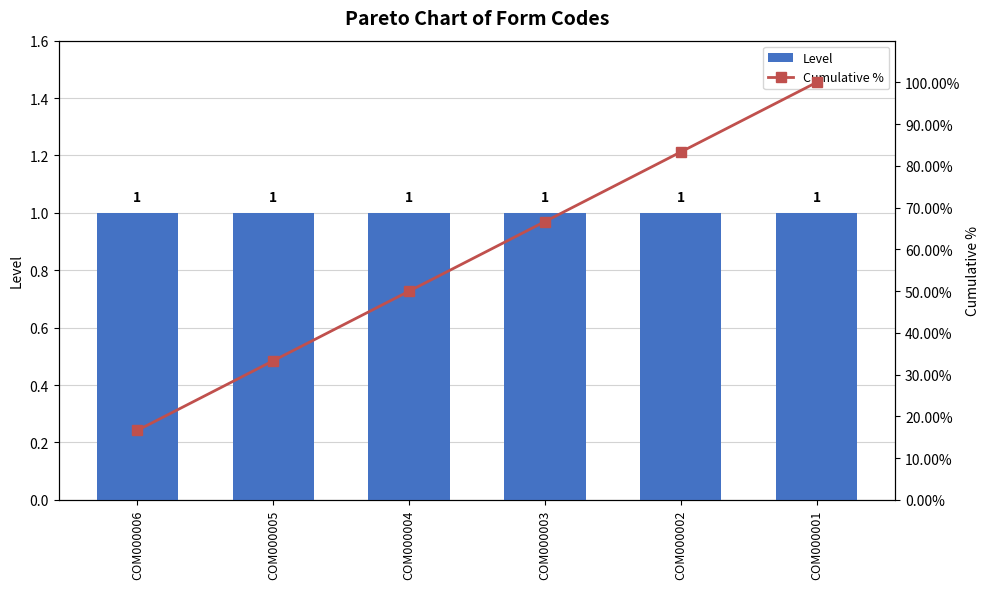

The Cumulative % series shows 100.0 at COM000001. True or false?

True